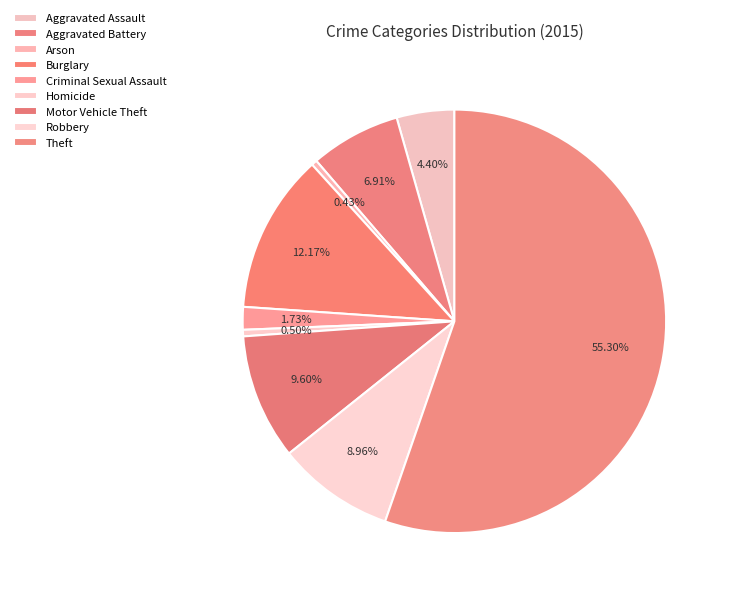

How many slices are in this pie chart?

9